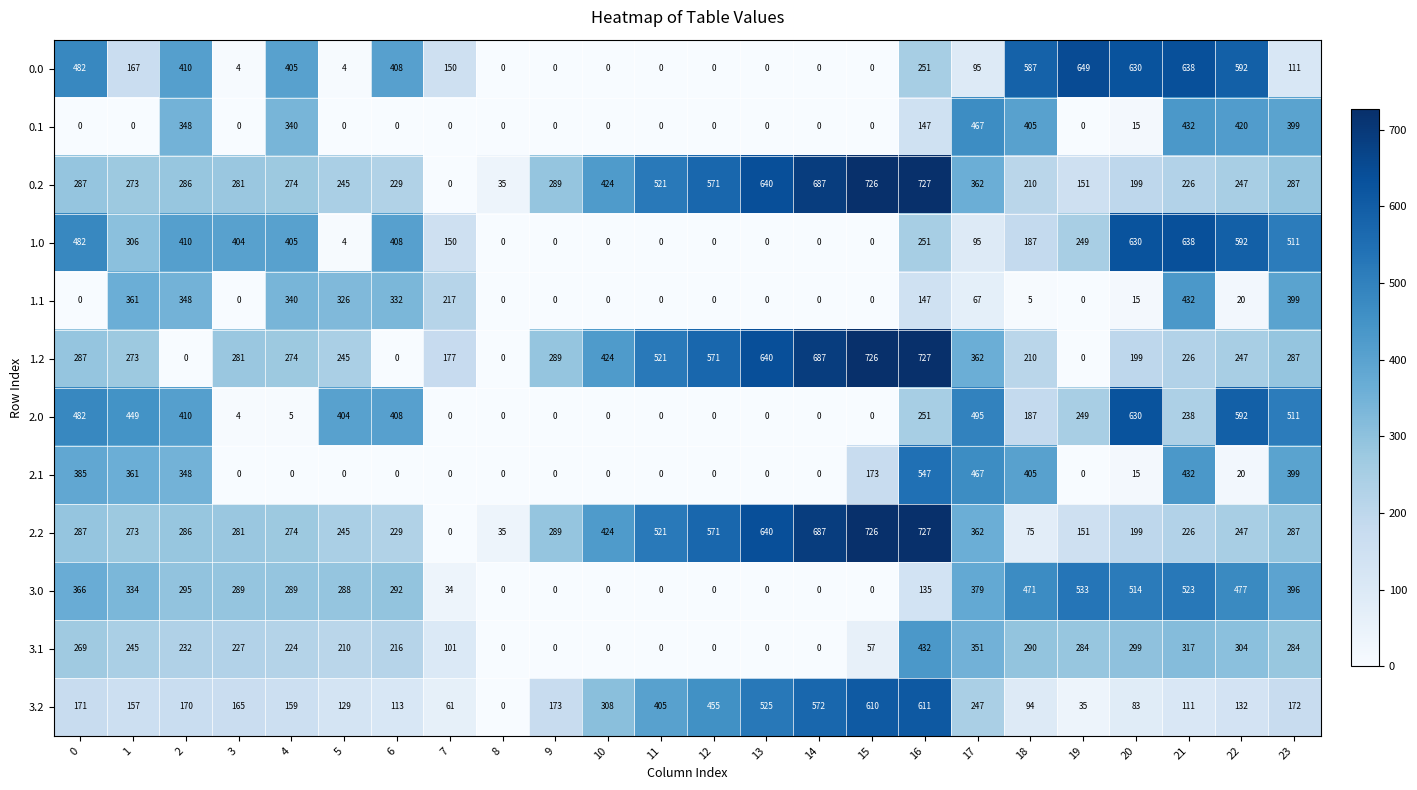

The value of 3.1 at 9 is 0. True or false?

True